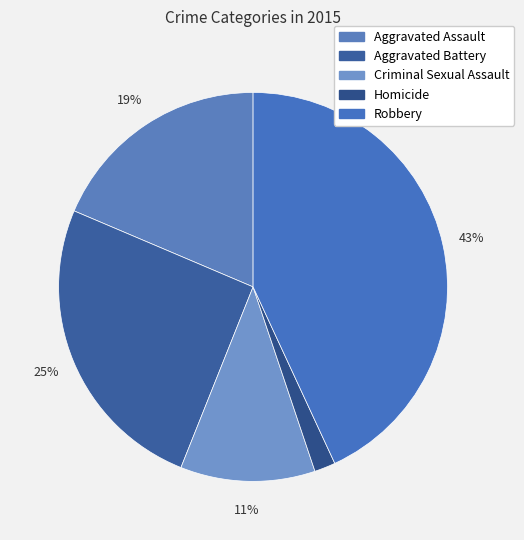

Which slice is the smallest?

Homicide